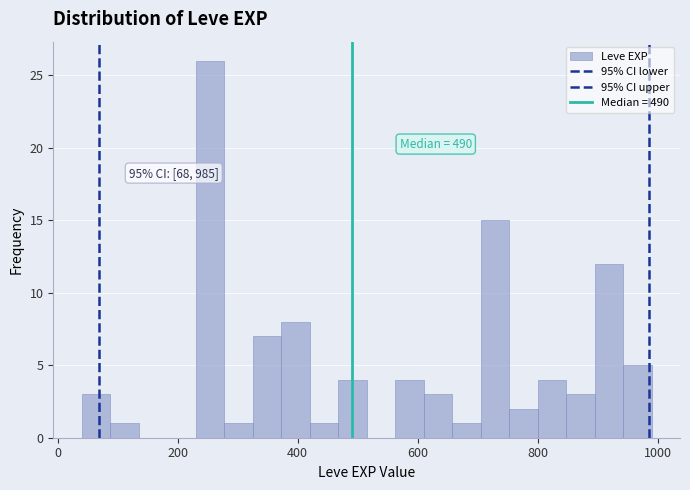

Read against the x-axis, roughly where is the centre of the tallest bar?

260